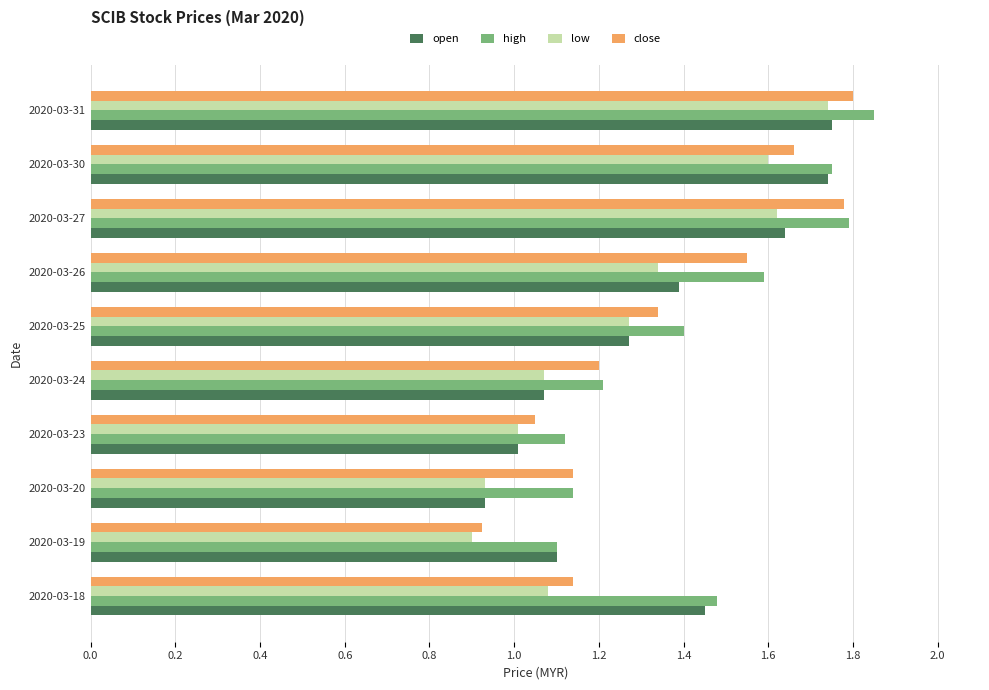

Is it true that high equals 1.5 at 2020-03-18?

True